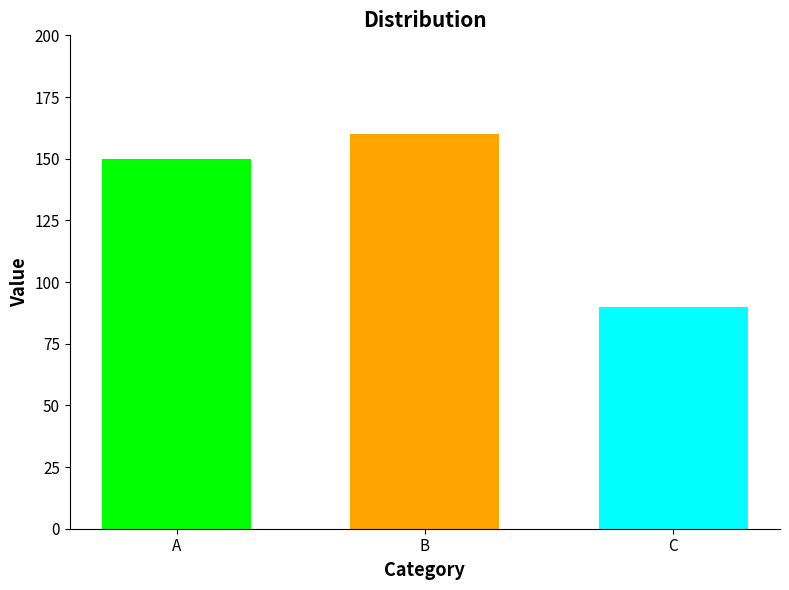

What is the spread (max minus min) of values at B?

70